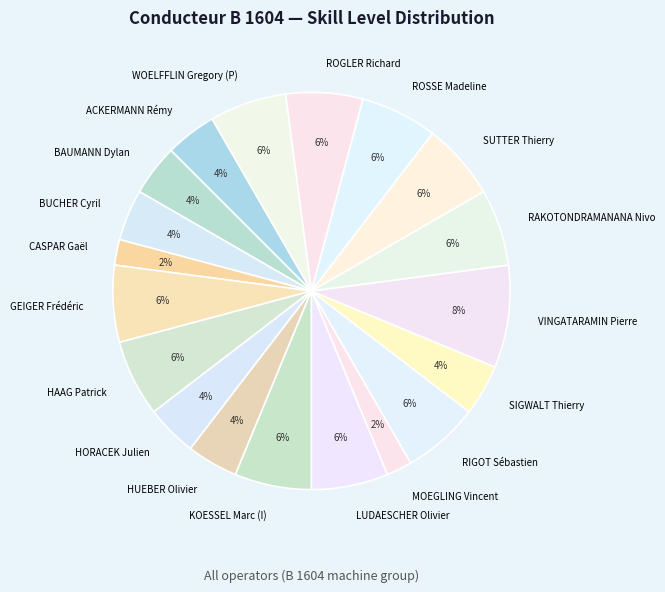

Is there a majority slice in this chart?

No